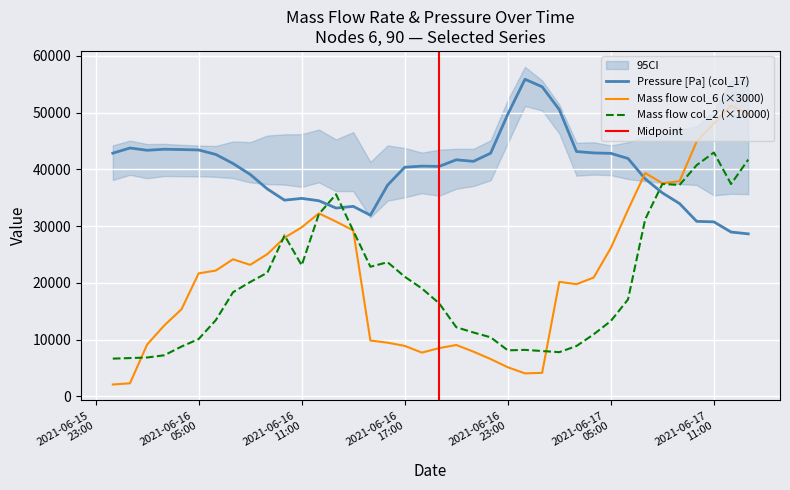

Read the col_6 value at 2021-06-17 07:00.

39355.5